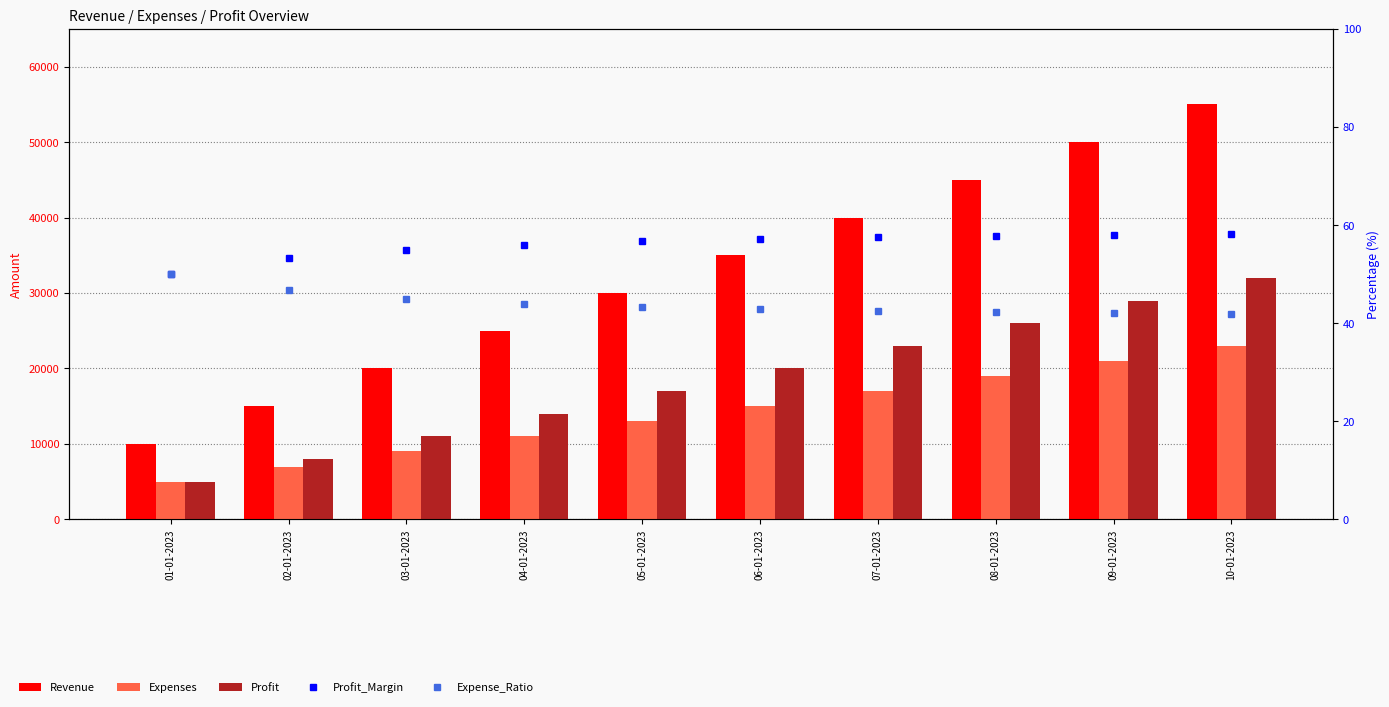

What is the total value across all series at 09-01-2023?

100100.0